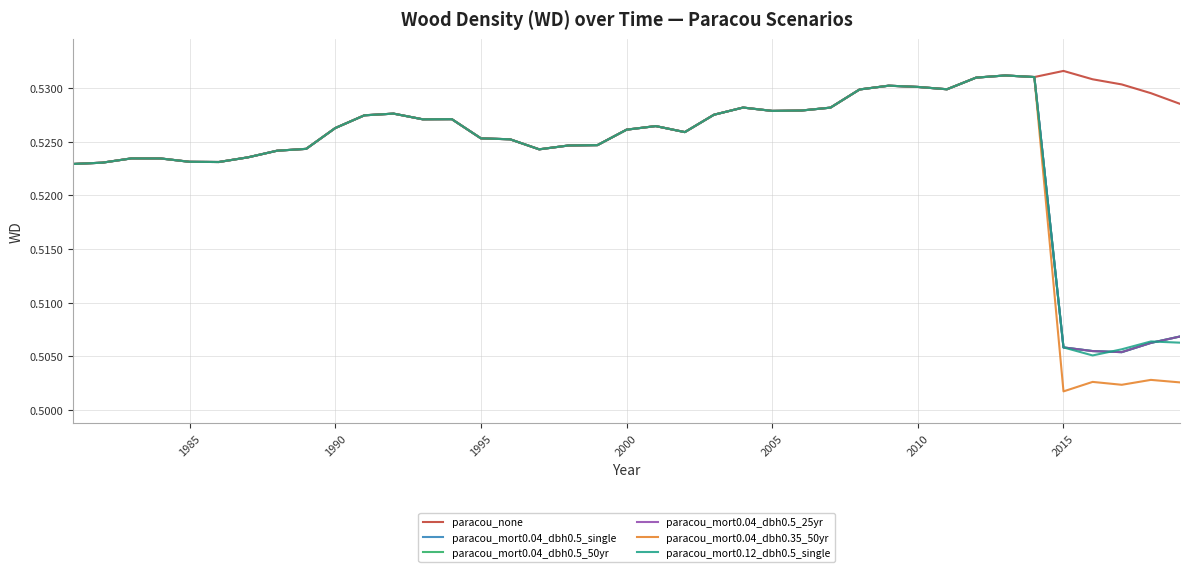

Reading left to right, transcribe all the data shown in this chart.

paracou_none: 0.5	0.5	0.5	0.5	0.5	0.5	0.5	0.5	0.5	0.5	0.5	0.5	0.5	0.5	0.5	0.5	0.5	0.5	0.5	0.5	0.5	0.5	0.5	0.5	0.5	0.5	0.5	0.5	0.5	0.5	0.5	0.5	0.5	0.5	0.5	0.5	0.5	0.5	0.5
paracou_mort0.04_dbh0.5_single: 0.5	0.5	0.5	0.5	0.5	0.5	0.5	0.5	0.5	0.5	0.5	0.5	0.5	0.5	0.5	0.5	0.5	0.5	0.5	0.5	0.5	0.5	0.5	0.5	0.5	0.5	0.5	0.5	0.5	0.5	0.5	0.5	0.5	0.5	0.5	0.5	0.5	0.5	0.5
paracou_mort0.04_dbh0.5_50yr: 0.5	0.5	0.5	0.5	0.5	0.5	0.5	0.5	0.5	0.5	0.5	0.5	0.5	0.5	0.5	0.5	0.5	0.5	0.5	0.5	0.5	0.5	0.5	0.5	0.5	0.5	0.5	0.5	0.5	0.5	0.5	0.5	0.5	0.5	0.5	0.5	0.5	0.5	0.5
paracou_mort0.04_dbh0.5_25yr: 0.5	0.5	0.5	0.5	0.5	0.5	0.5	0.5	0.5	0.5	0.5	0.5	0.5	0.5	0.5	0.5	0.5	0.5	0.5	0.5	0.5	0.5	0.5	0.5	0.5	0.5	0.5	0.5	0.5	0.5	0.5	0.5	0.5	0.5	0.5	0.5	0.5	0.5	0.5
paracou_mort0.04_dbh0.35_50yr: 0.5	0.5	0.5	0.5	0.5	0.5	0.5	0.5	0.5	0.5	0.5	0.5	0.5	0.5	0.5	0.5	0.5	0.5	0.5	0.5	0.5	0.5	0.5	0.5	0.5	0.5	0.5	0.5	0.5	0.5	0.5	0.5	0.5	0.5	0.5	0.5	0.5	0.5	0.5
paracou_mort0.12_dbh0.5_single: 0.5	0.5	0.5	0.5	0.5	0.5	0.5	0.5	0.5	0.5	0.5	0.5	0.5	0.5	0.5	0.5	0.5	0.5	0.5	0.5	0.5	0.5	0.5	0.5	0.5	0.5	0.5	0.5	0.5	0.5	0.5	0.5	0.5	0.5	0.5	0.5	0.5	0.5	0.5